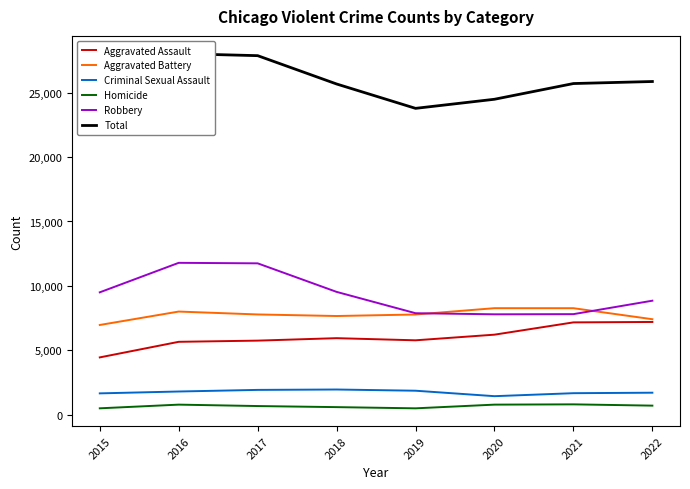

What is the value of the Robbery point at the 5th from the left?

7877